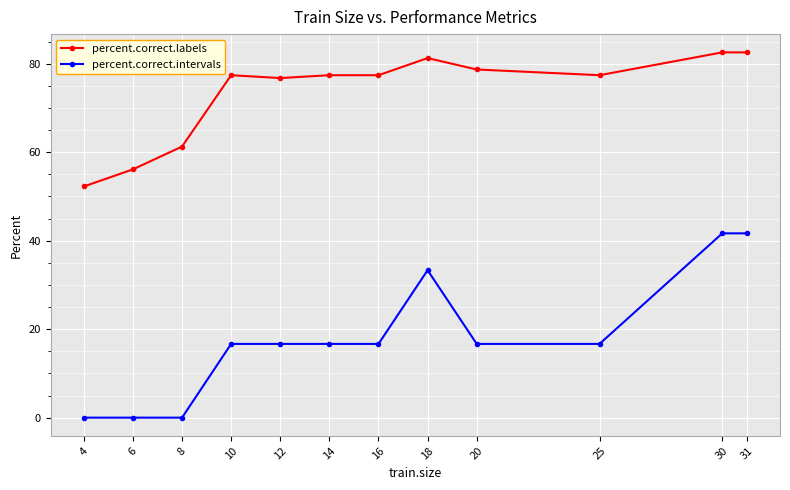

Reading right to left, what are all the values shown in this chart?

percent.correct.labels: 31=82.6	30=82.6	25=77.4	20=78.7	18=81.3	16=77.4	14=77.4	12=76.8	10=77.4	8=61.3	6=56.1	4=52.3
percent.correct.intervals: 31=41.7	30=41.7	25=16.7	20=16.7	18=33.3	16=16.7	14=16.7	12=16.7	10=16.7	8=0.0	6=0.0	4=0.0